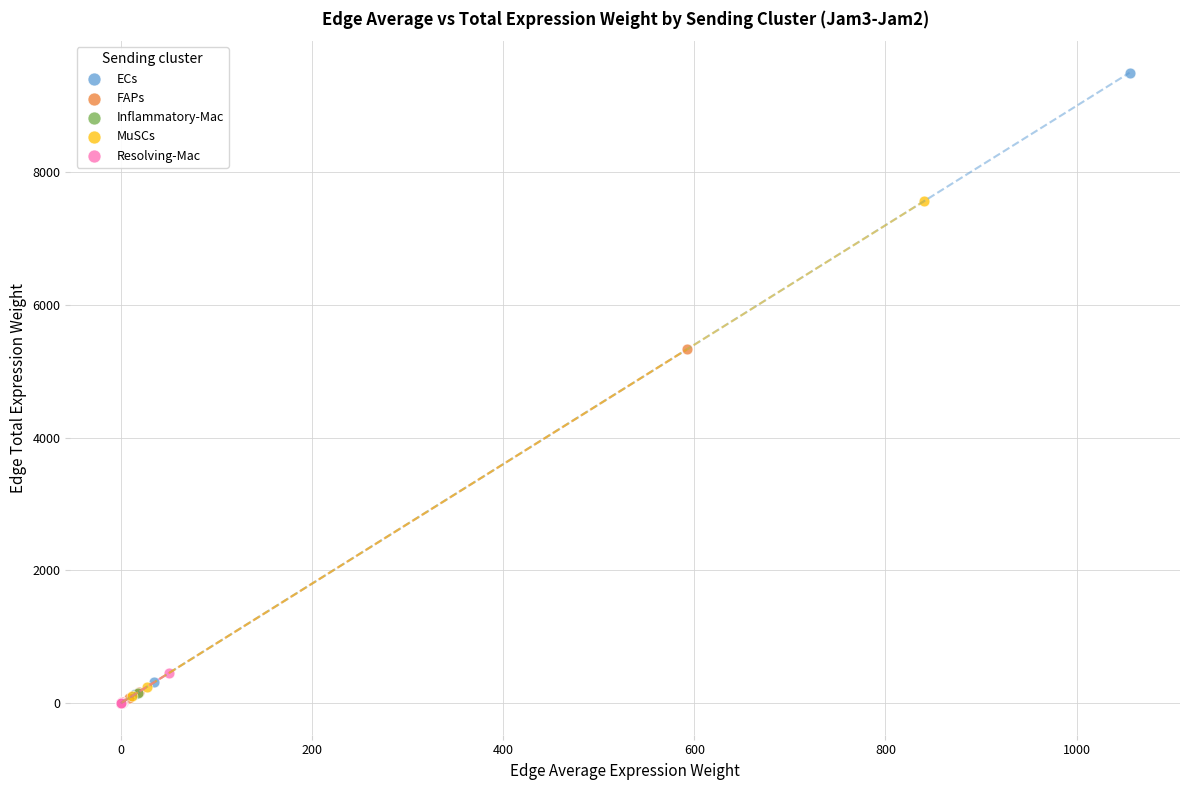

Which series has the widest spread of Y values?

ECs